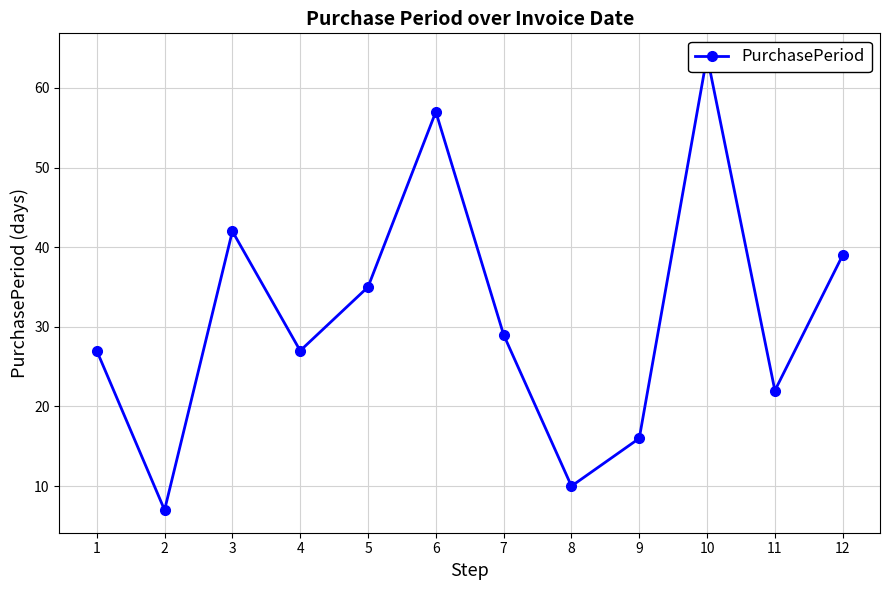

True or false: the data shows 4 at 8.

False